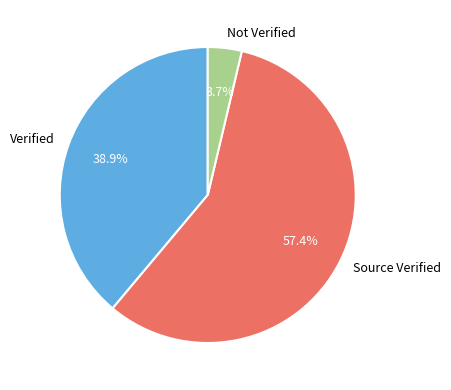

Approximately how many times larger is the value at Verified compared to Not Verified?

10.5